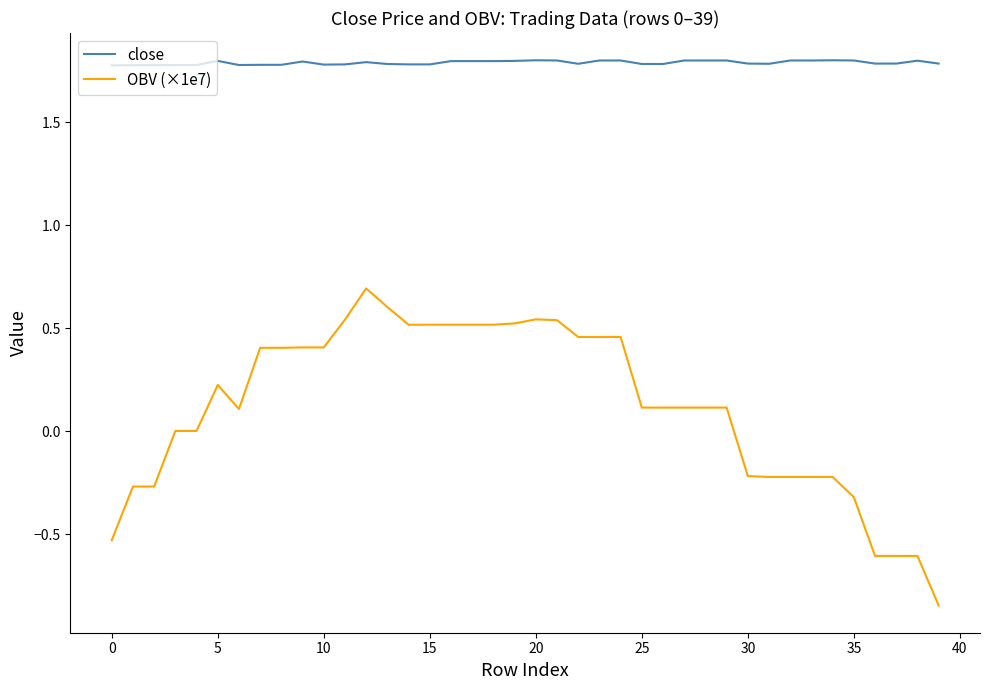

True or false: OBV (×1e7) and close cross at least once.

False